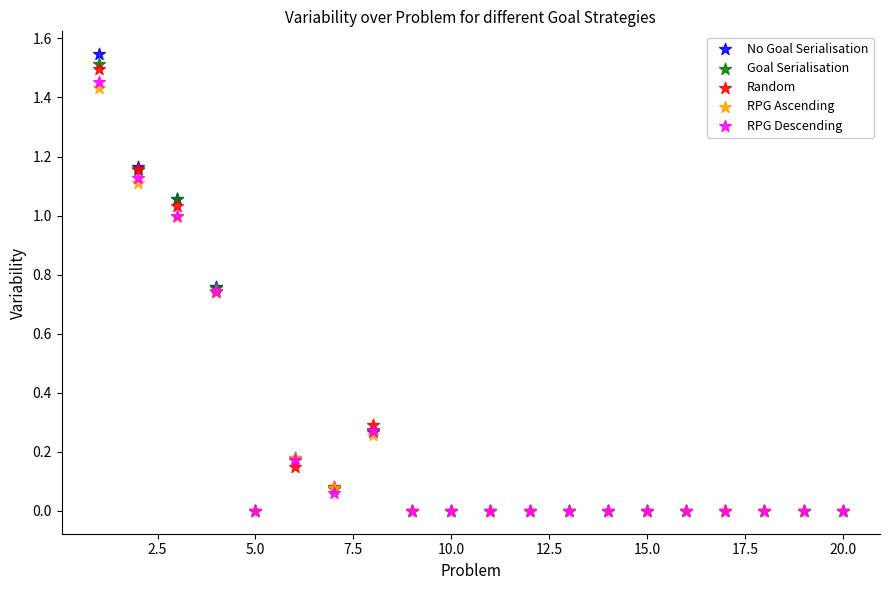

What are all the series names shown in the legend?

No Goal Serialisation, Goal Serialisation, Random, RPG Ascending, RPG Descending